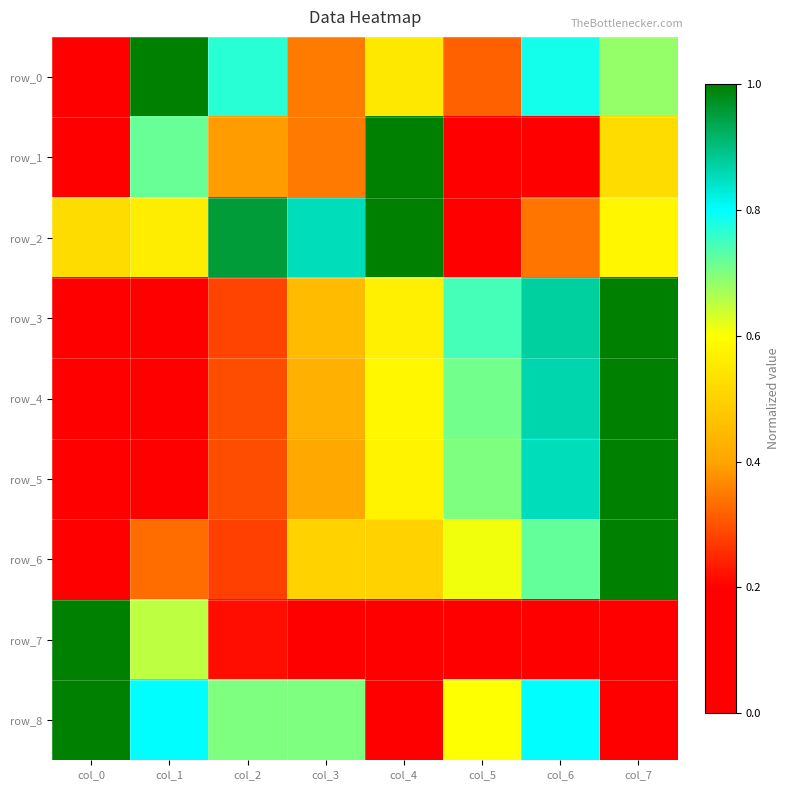

Is the value of row_1 at col_3 greater than the value of row_7 at col_2?

Yes